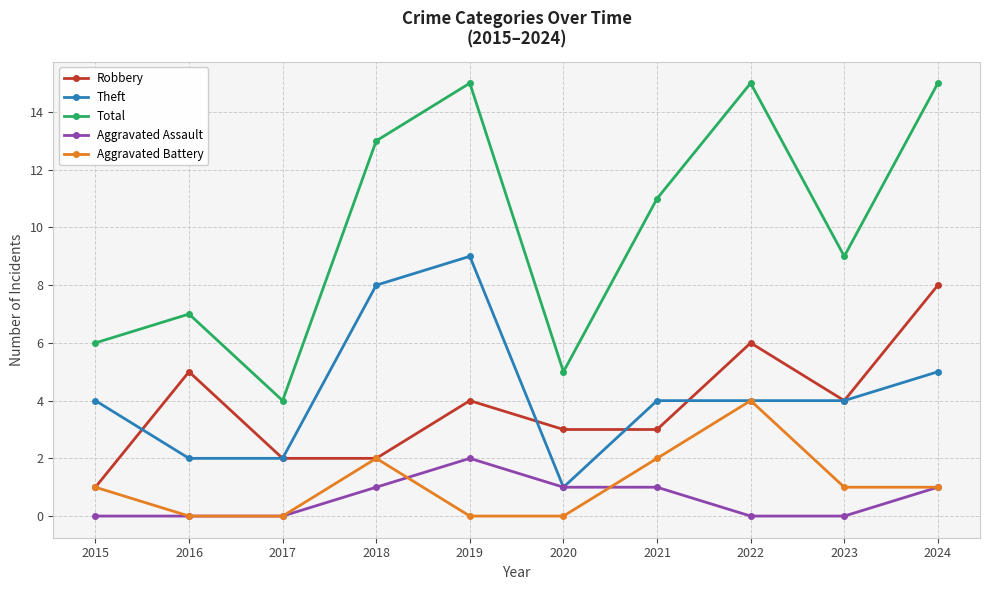

Reading left to right, what are all the values shown in this chart?

Robbery: 2015=1	2016=5	2017=2	2018=2	2019=4	2020=3	2021=3	2022=6	2023=4	2024=8
Theft: 2015=4	2016=2	2017=2	2018=8	2019=9	2020=1	2021=4	2022=4	2023=4	2024=5
Total: 2015=6	2016=7	2017=4	2018=13	2019=15	2020=5	2021=11	2022=15	2023=9	2024=15
Aggravated Assault: 2015=0	2016=0	2017=0	2018=1	2019=2	2020=1	2021=1	2022=0	2023=0	2024=1
Aggravated Battery: 2015=1	2016=0	2017=0	2018=2	2019=0	2020=0	2021=2	2022=4	2023=1	2024=1